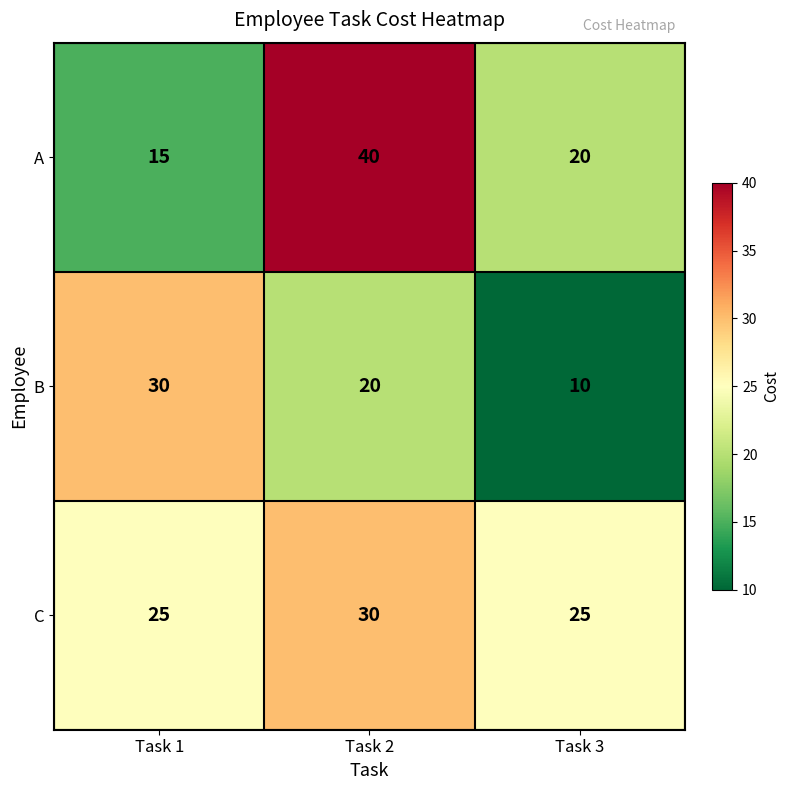

Read the B value at Task 2, to the nearest 10.

20